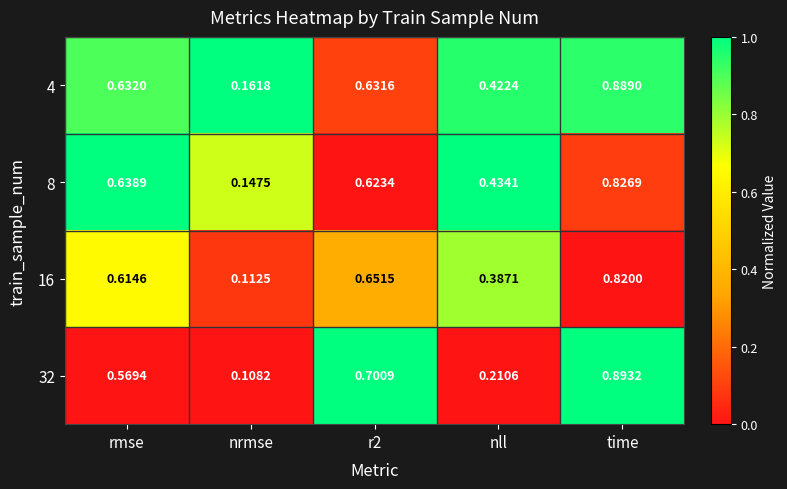

Is the value of 32 at time greater than the value of 16 at rmse?

Yes